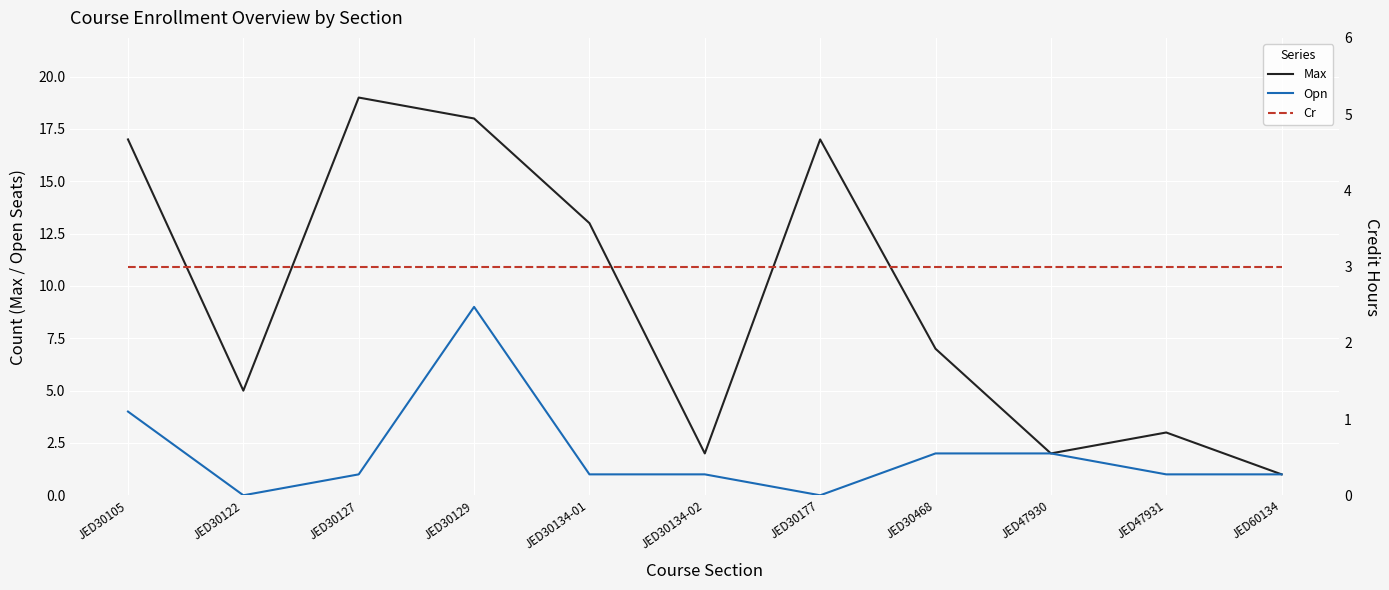

The Max series shows 1 at JED60134. True or false?

True